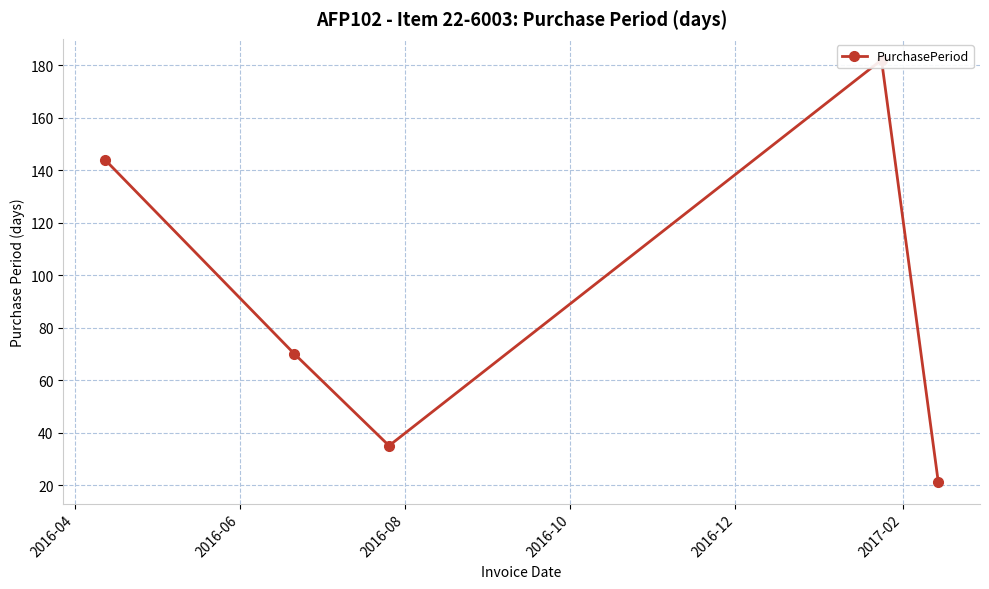

How many points are lower than both their immediate neighbors (excluding endpoints)?

1